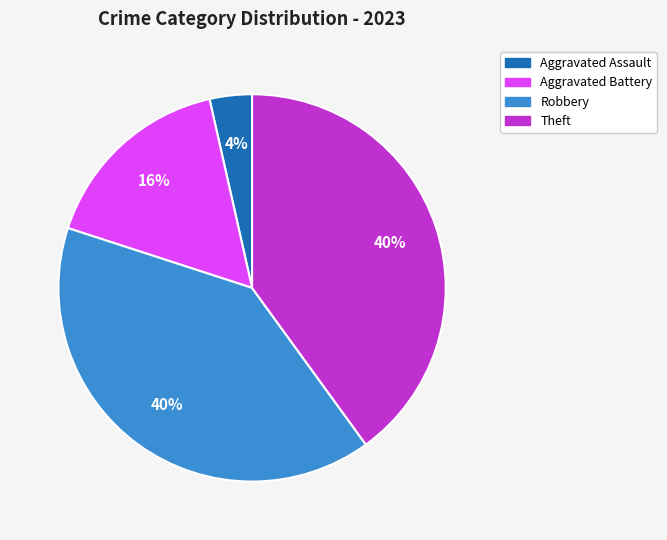

True or false: Aggravated Assault accounts for 14% of the total.

False